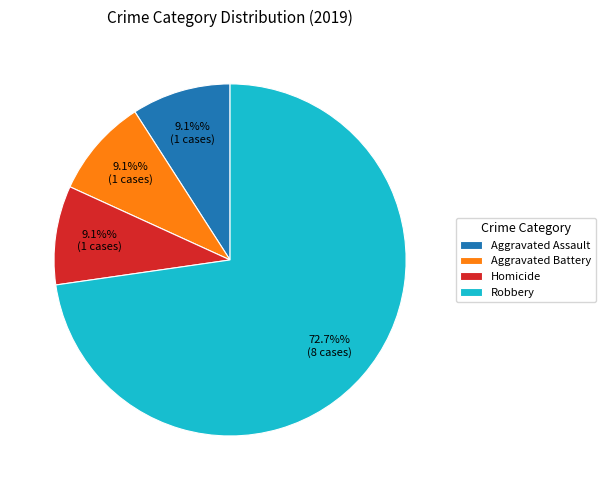

Which slice is the largest?

Robbery